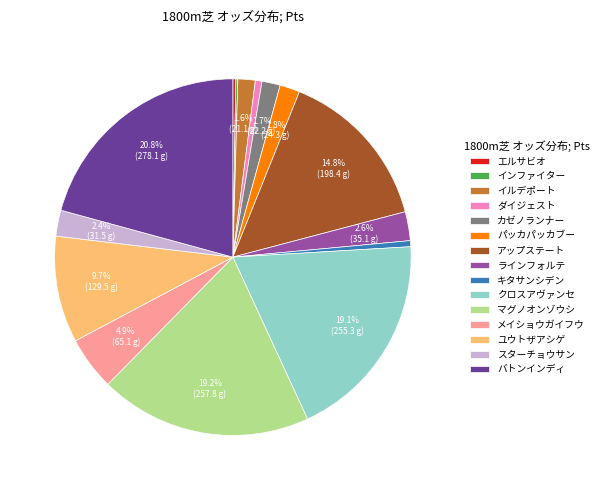

Which slice is the largest?

バトンインディ